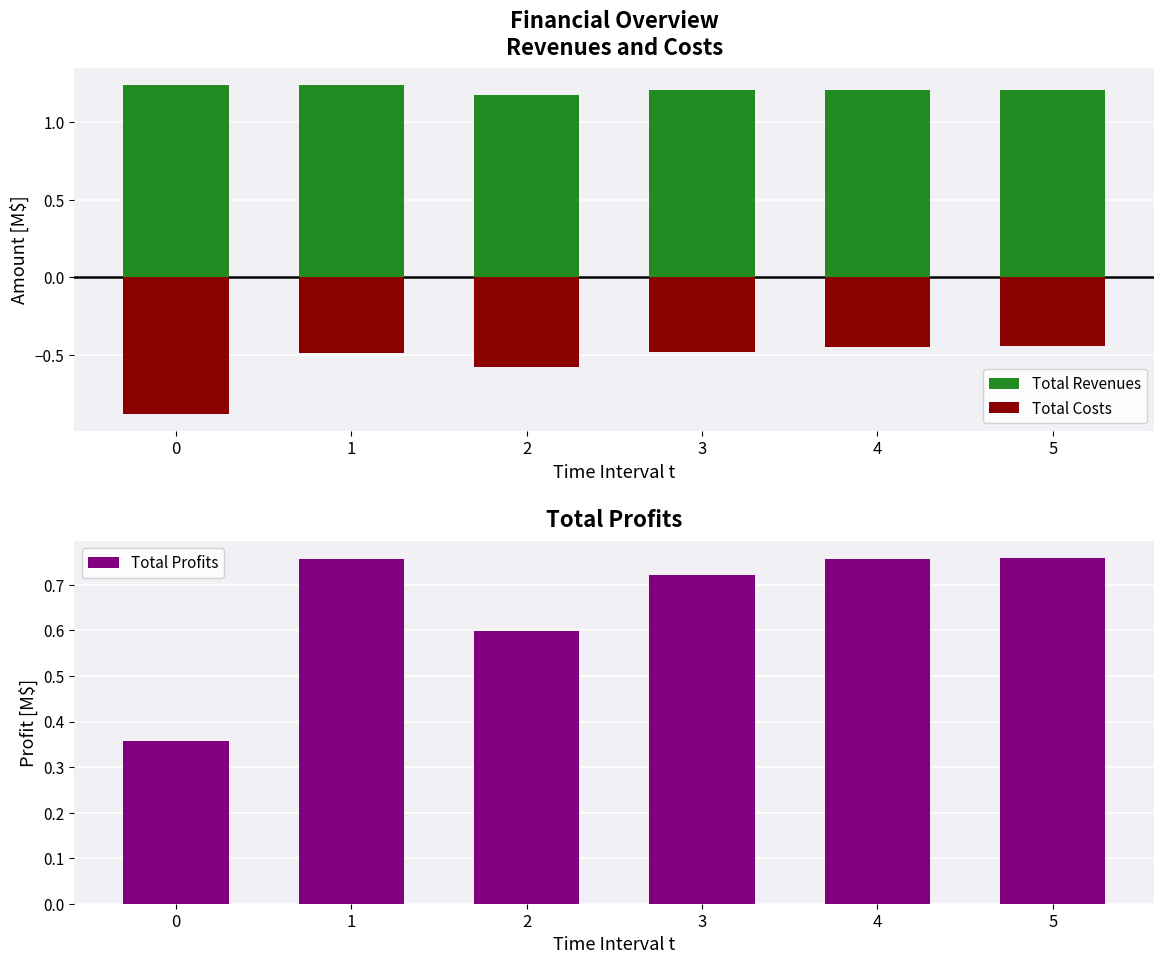

How many bars are there in each group?

3